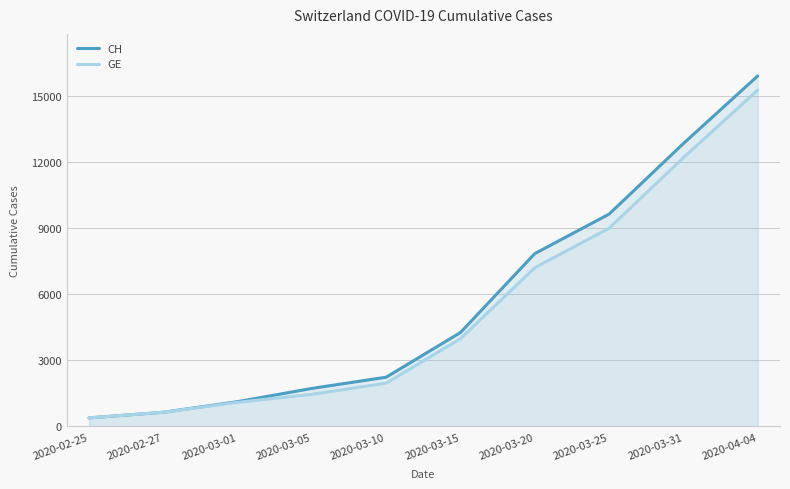

Rank the series by their average value, from lowest to highest.

GE, CH